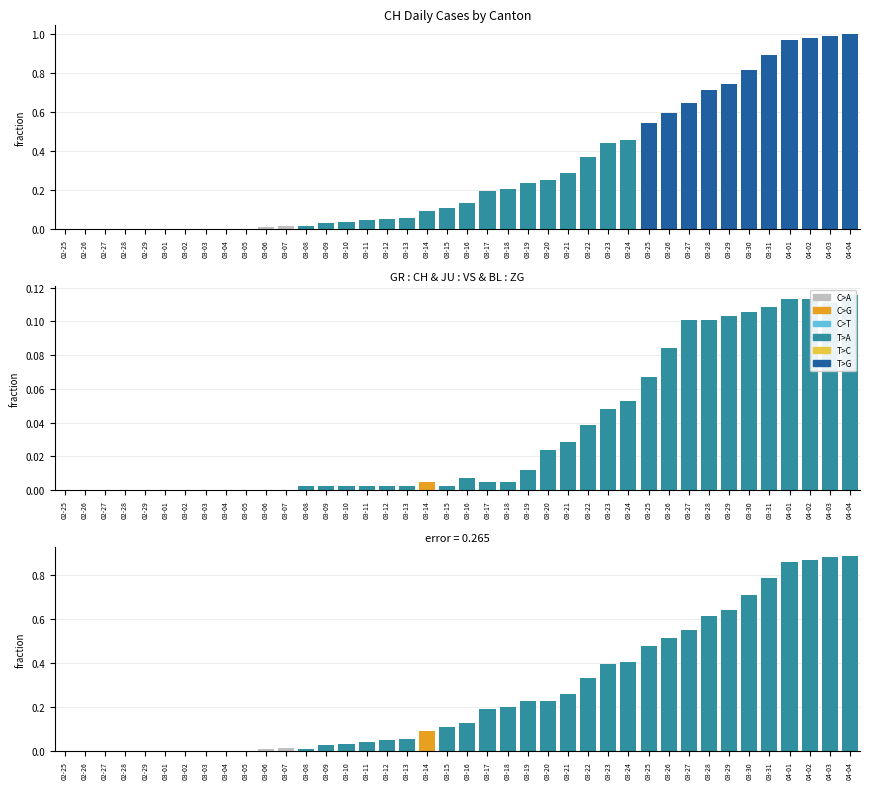

The value of Difference at 03-24 is 0.4. True or false?

True